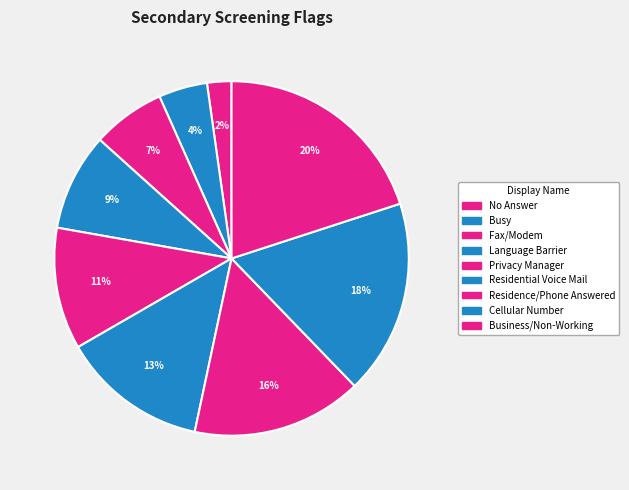

Count the number of slices in the pie.

9